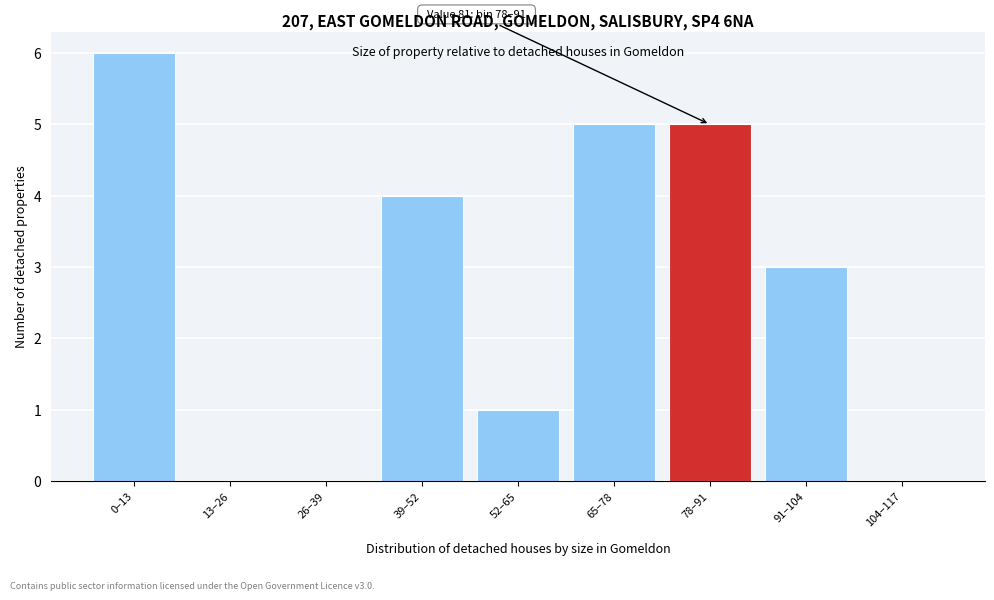

Reading right to left, extract all data points from this chart.

104–117=0	91–104=3	78–91=5	65–78=5	52–65=1	39–52=4	26–39=0	13–26=0	0–13=6